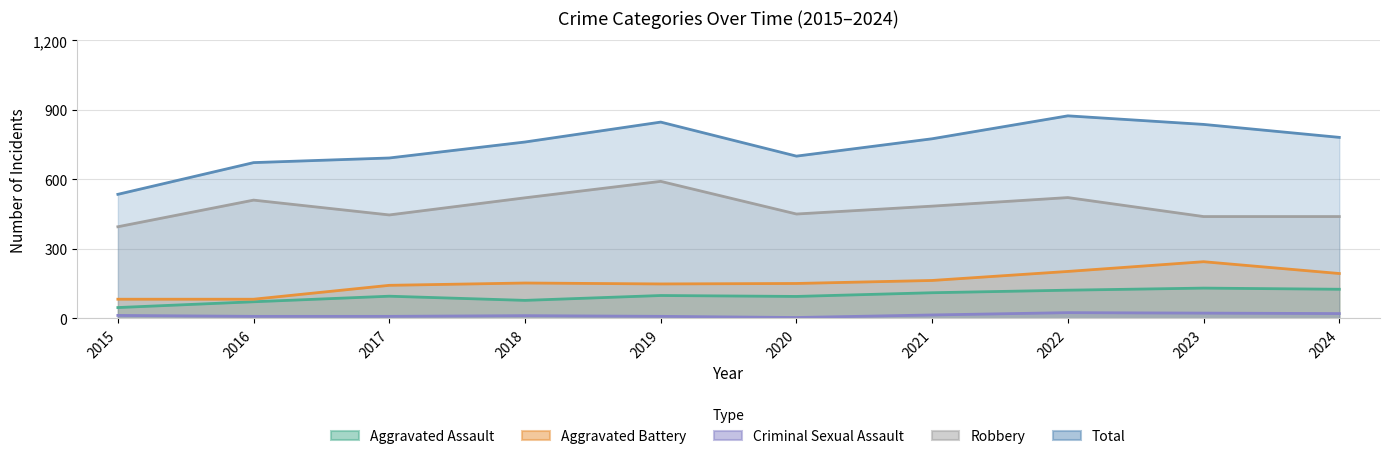

True or false: Aggravated Battery and Total intersect in this chart.

False